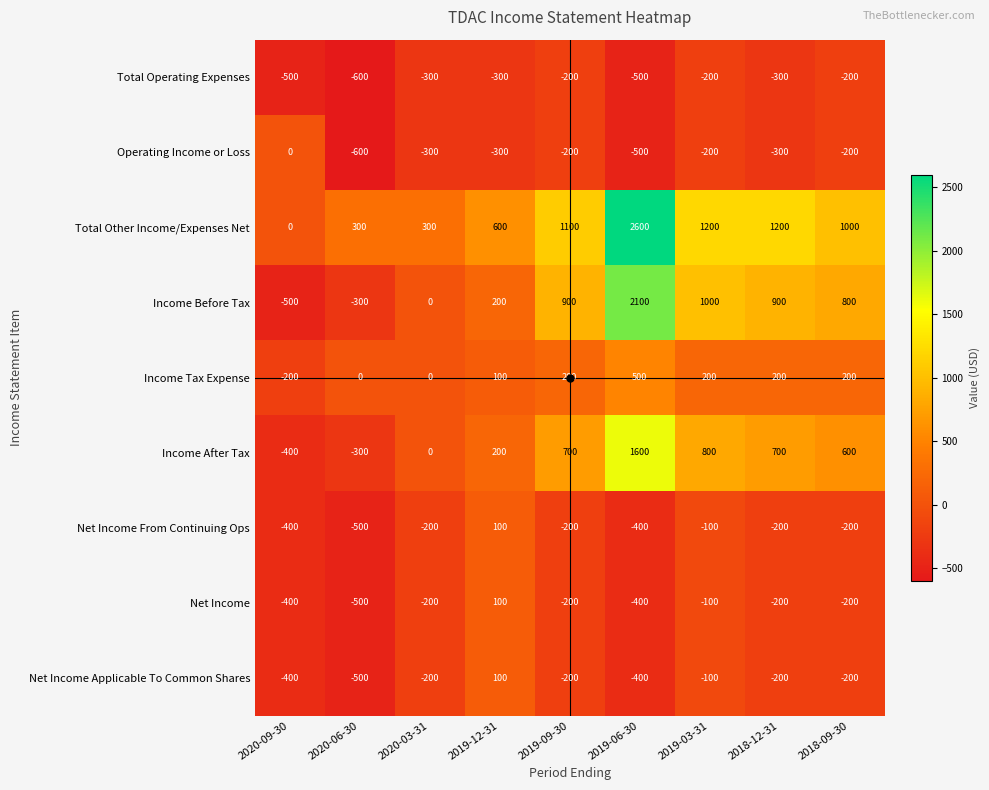

At which label does Net Income Applicable To Common Shares reach its minimum?

2020-06-30